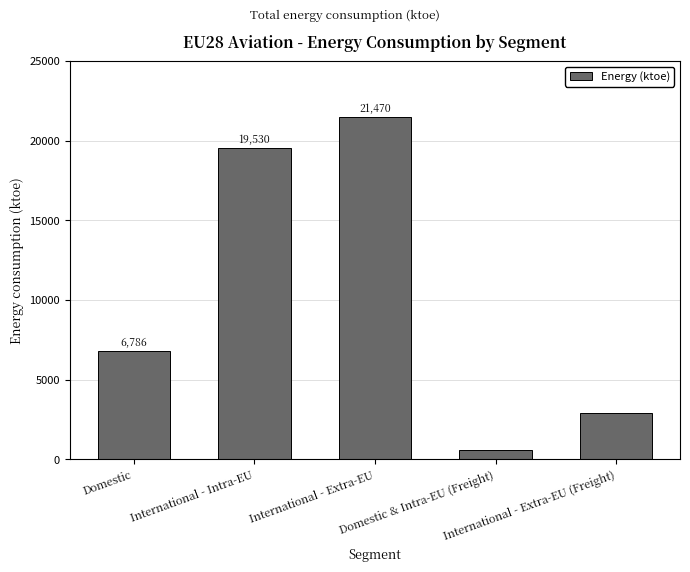

Does the chart contain stacked bars?

No